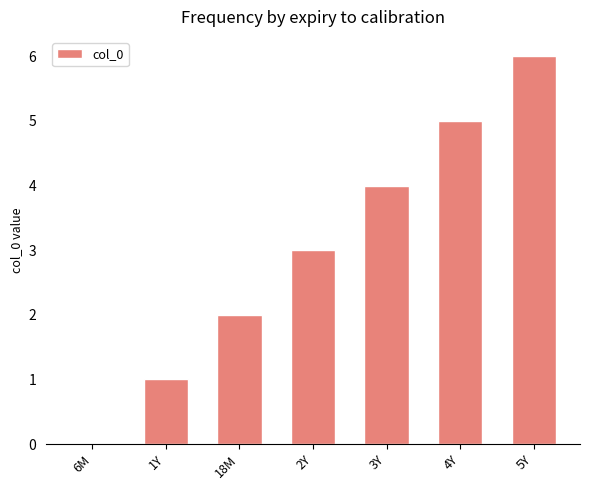

Are the bars horizontal?

No